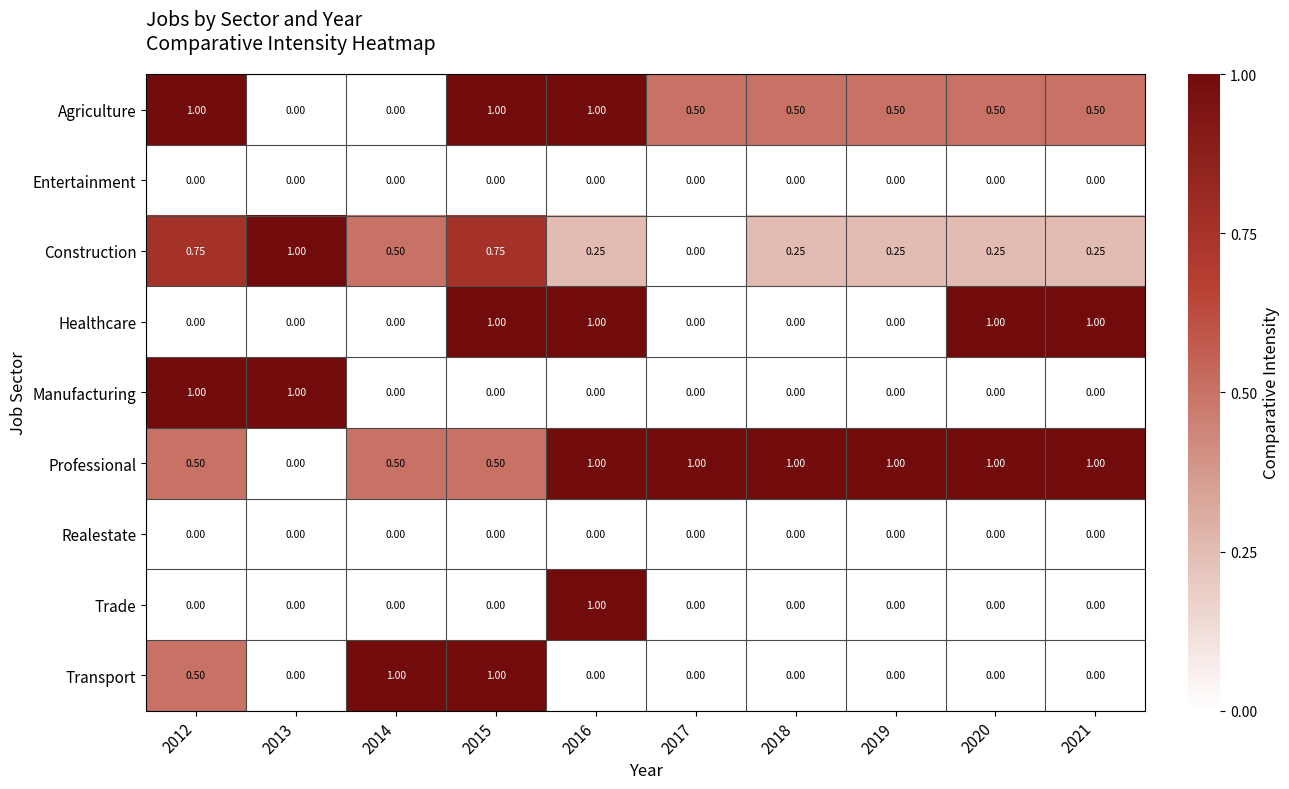

Is the value of Realestate at 2016 greater than the value of Agriculture at 2016?

No